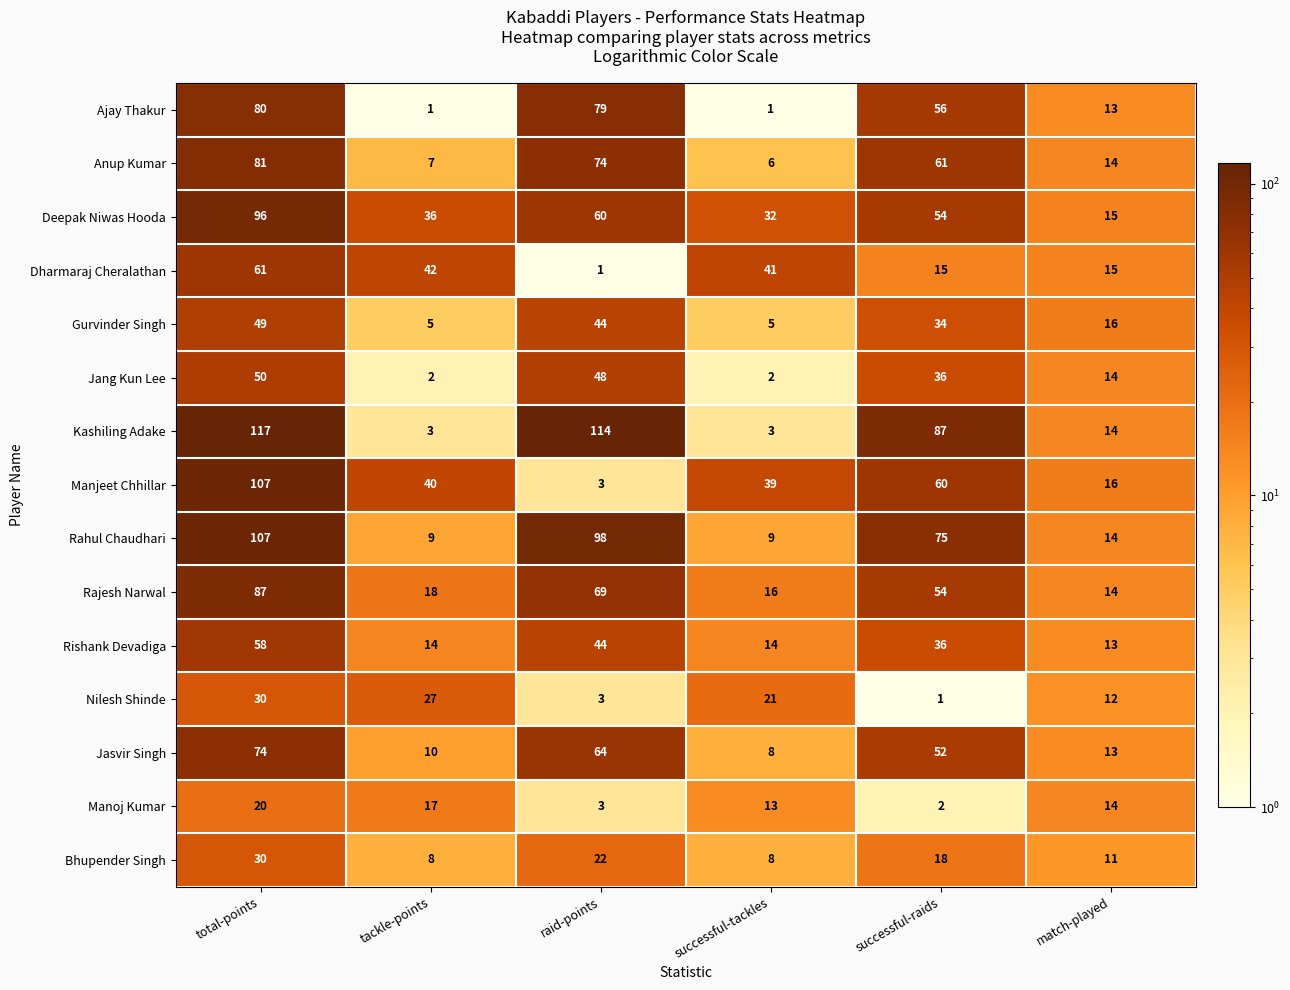

At which category is the sum across all series the highest?

total-points